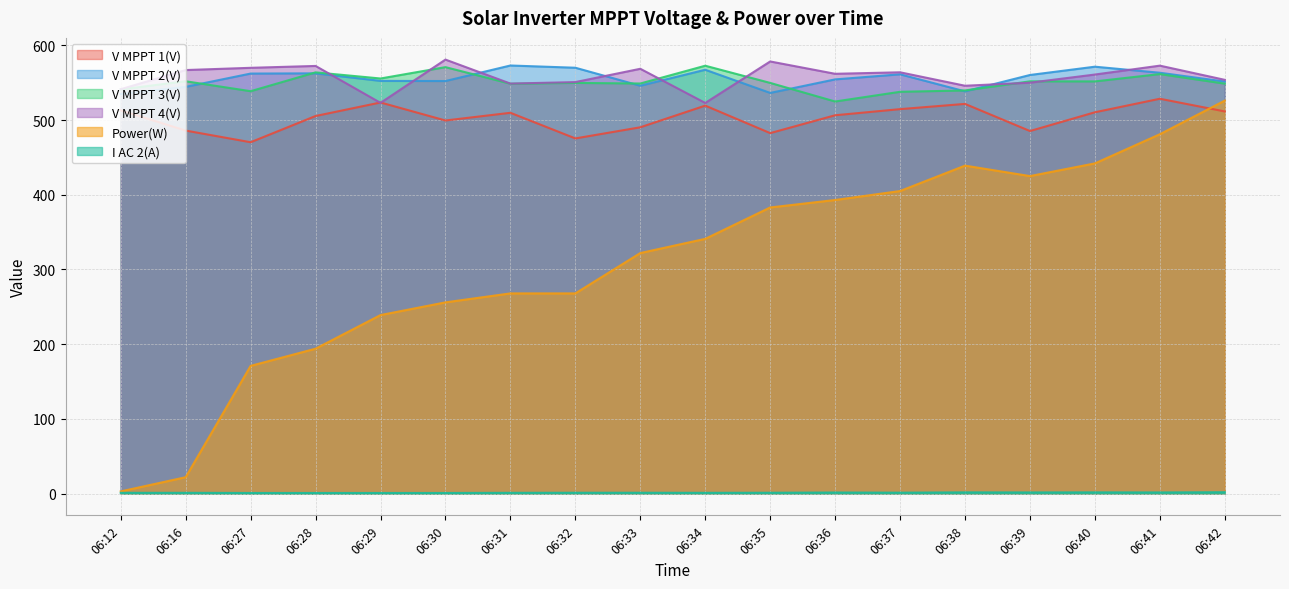

True or false: V MPPT 1(V) and V MPPT 3(V) intersect in this chart.

False